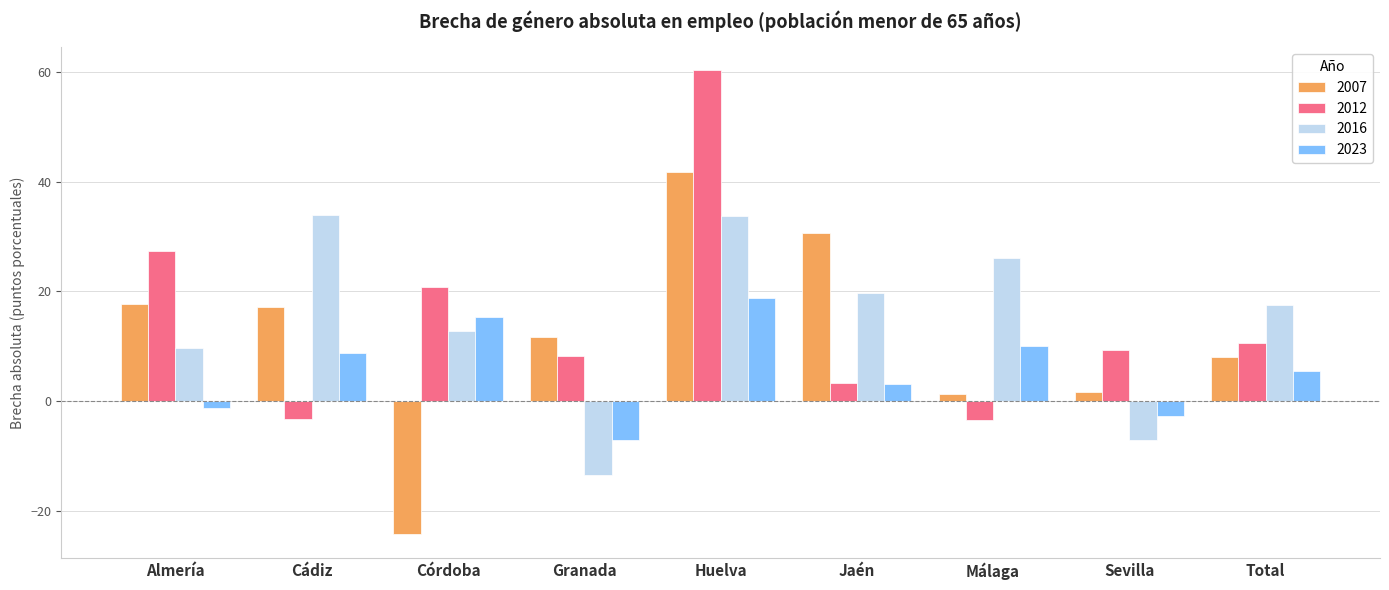

What is the label of the 5th bar from the right?

Huelva